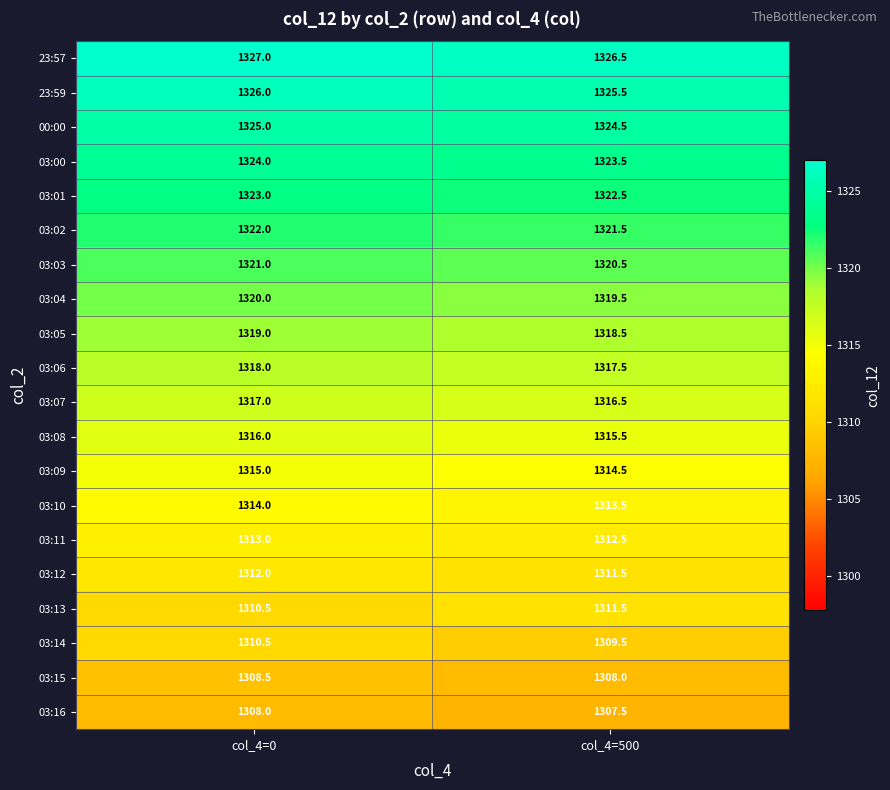

At how many categories does at least one series exceed 1324?

2